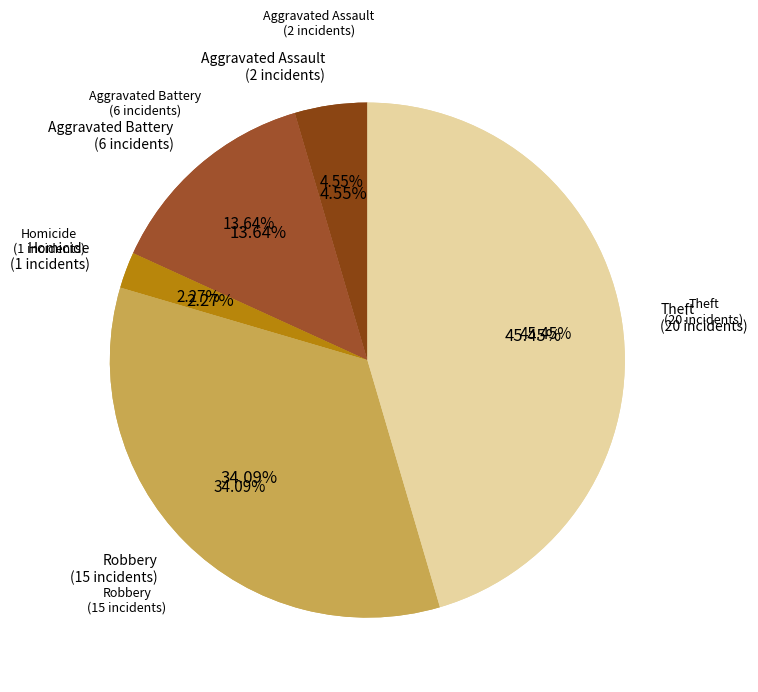

Do Theft and Robbery together represent more than half of the pie?

Yes